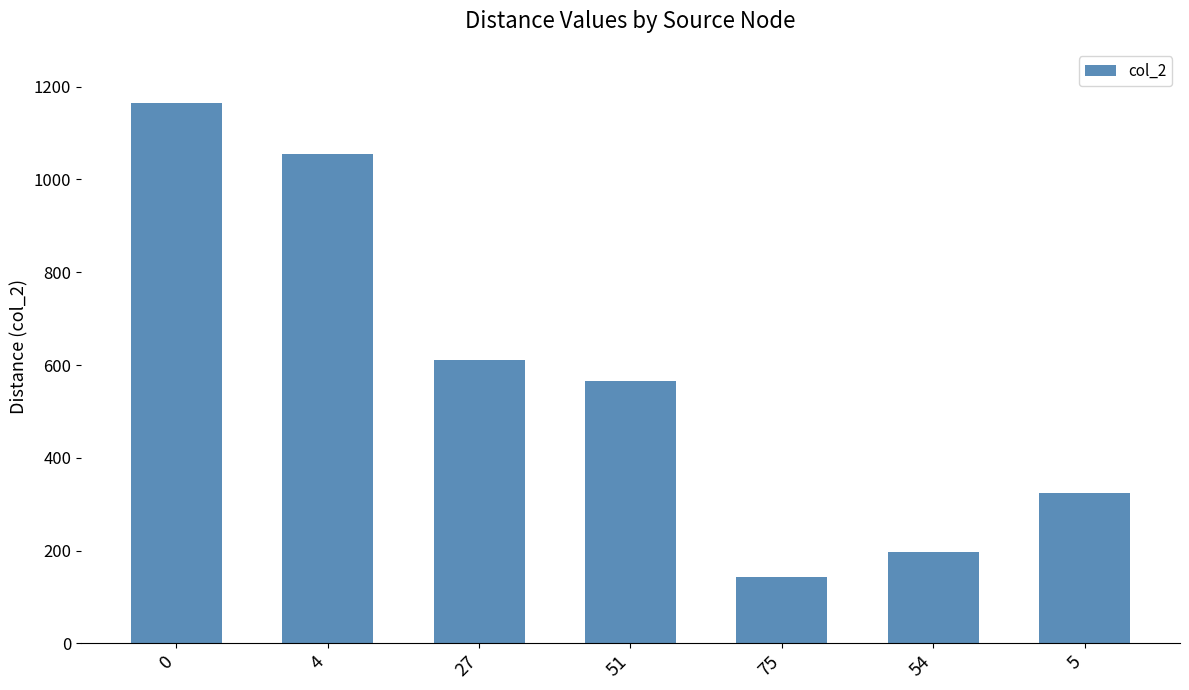

At which category does the chart reach its minimum across all series?

75